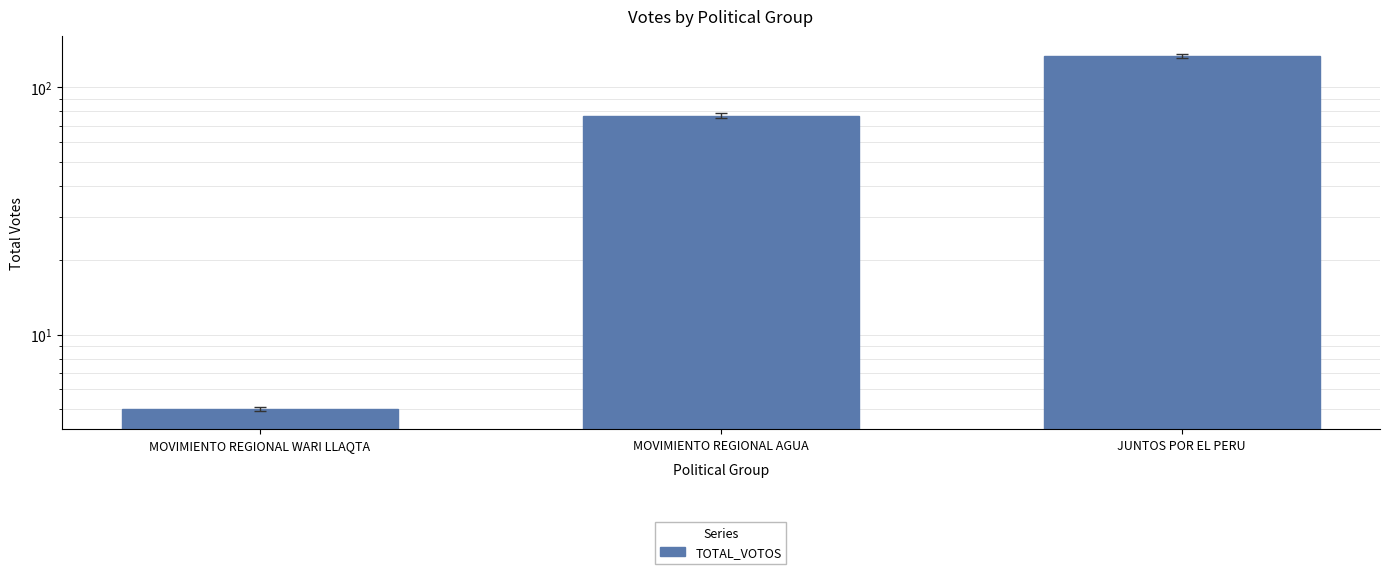

Where is the data nearest to the value 69?

MOVIMIENTO REGIONAL AGUA